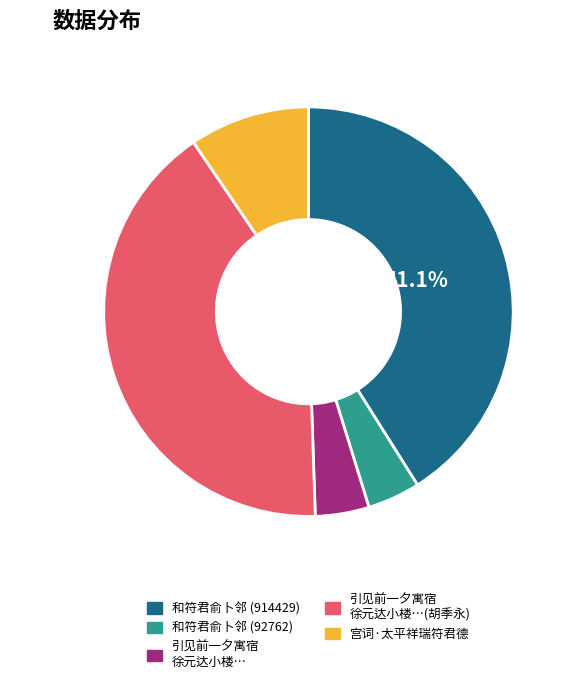

Does any single category account for the majority?

No